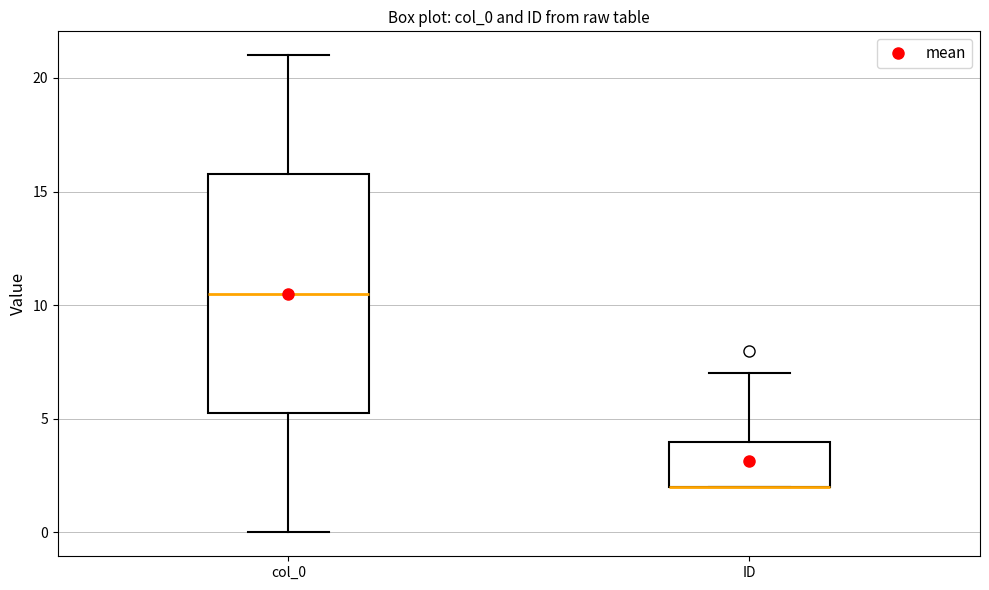

Reading left to right, read every box against the y-axis: the position of its median line, the range the box covers, and the ends of its whiskers. The values are not printed on the chart, so give them approximately, as read against the axis.

col_0: median 10.5, box 5.5 to 16.0, whiskers 0.0 to 21.0
ID: median 2.0 (drawn on the box's lower edge), box 2.0 to 4.0, whiskers 2.0 to 7.0